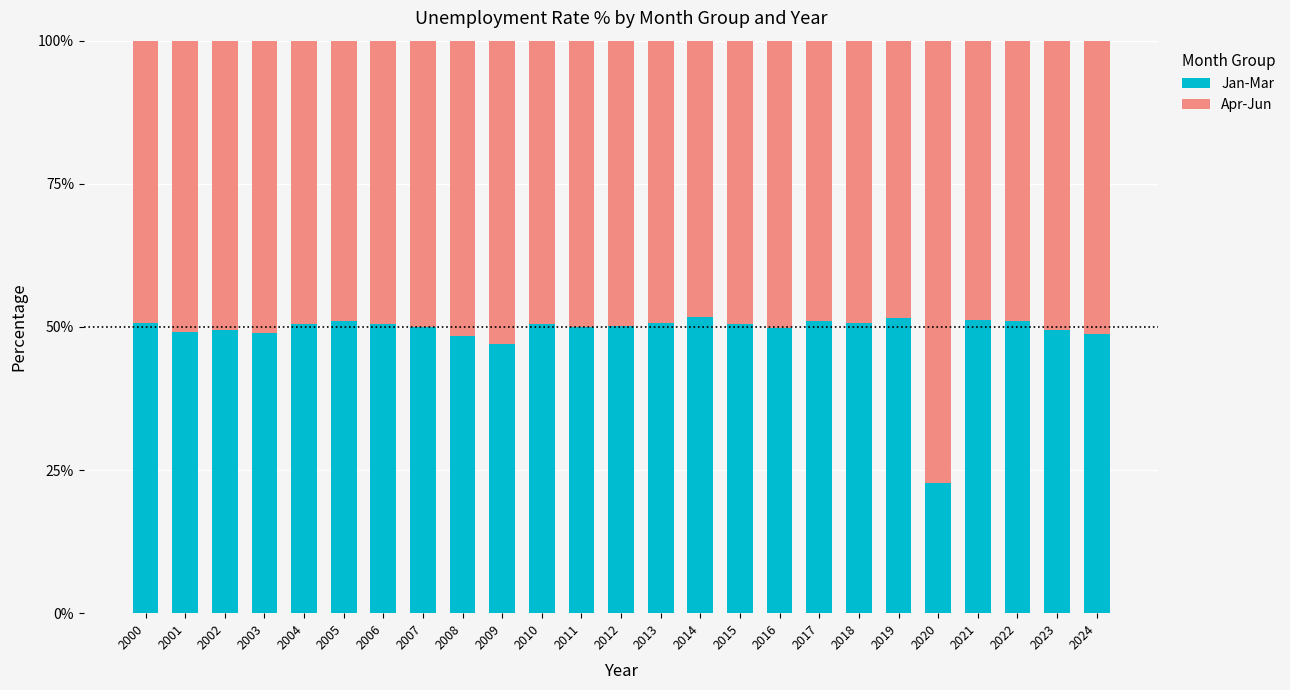

What is the total value across all series at 2011?

100.0